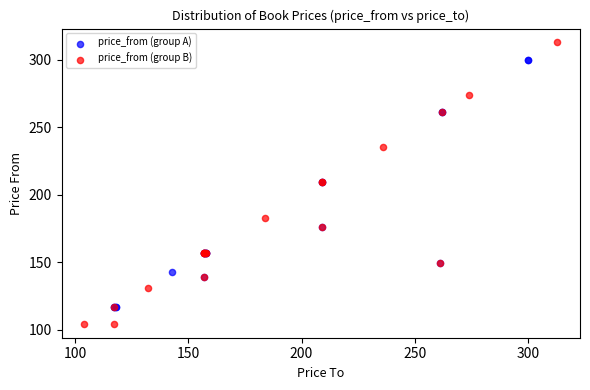

Which series reaches the maximum Y coordinate?

price_from (group B)